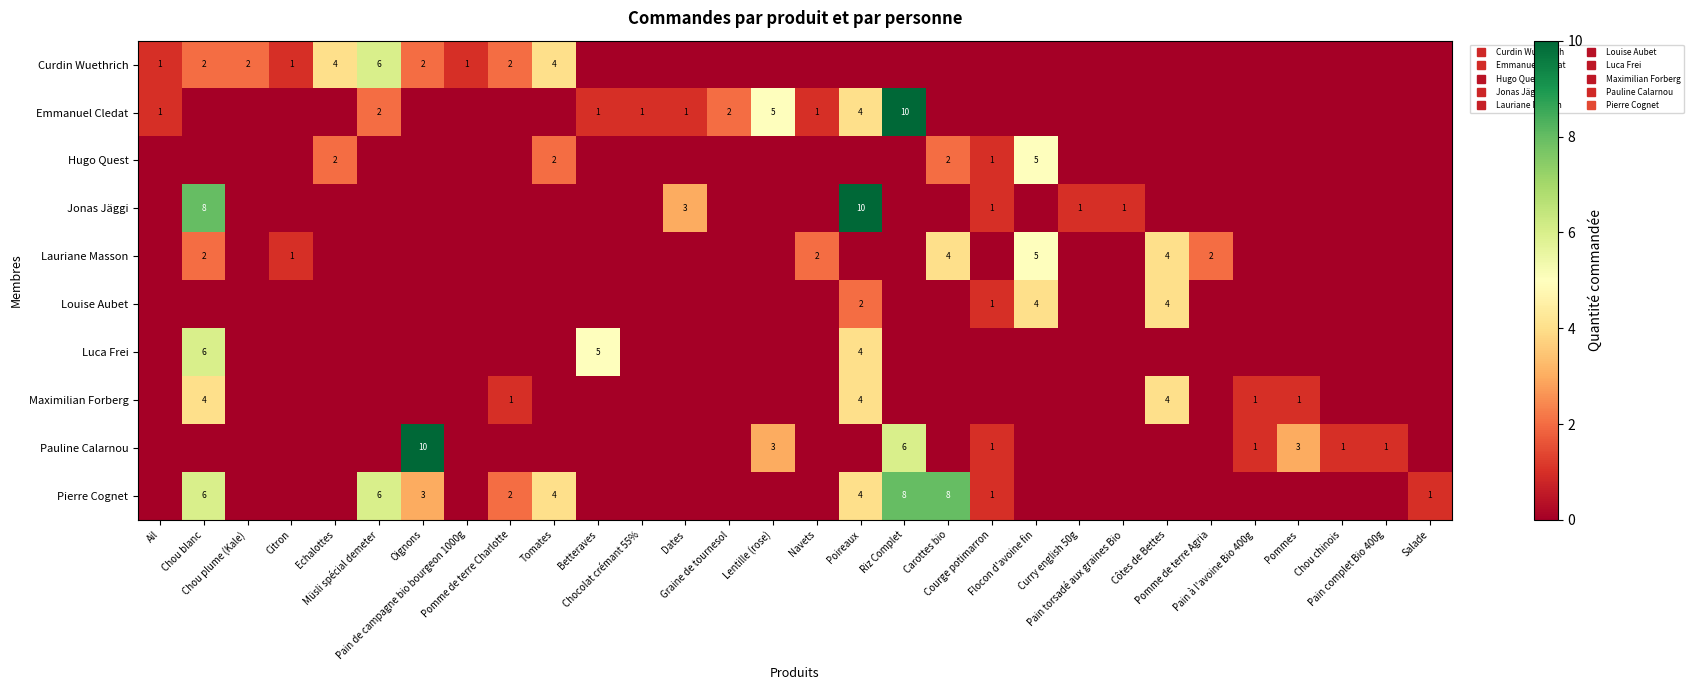

The value of Louise Aubet at Flocon d'avoine fin is 4. True or false?

True